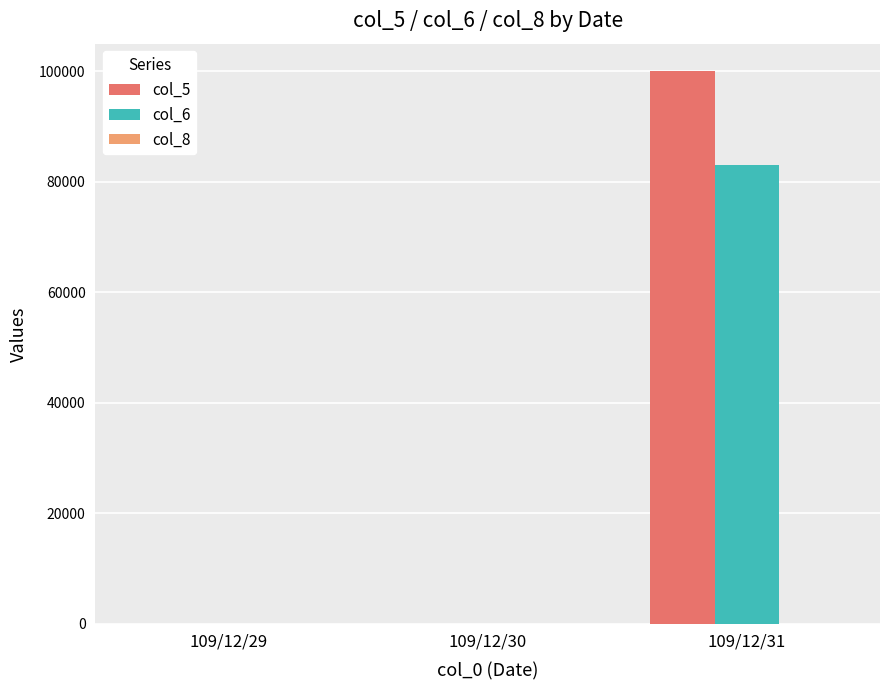

How many categories are shown in the chart?

3